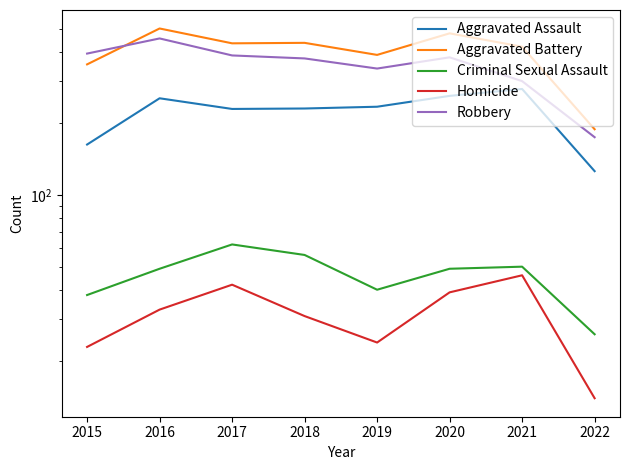

Is the value of Criminal Sexual Assault at 2022 greater than the value of Aggravated Assault at 2018?

No